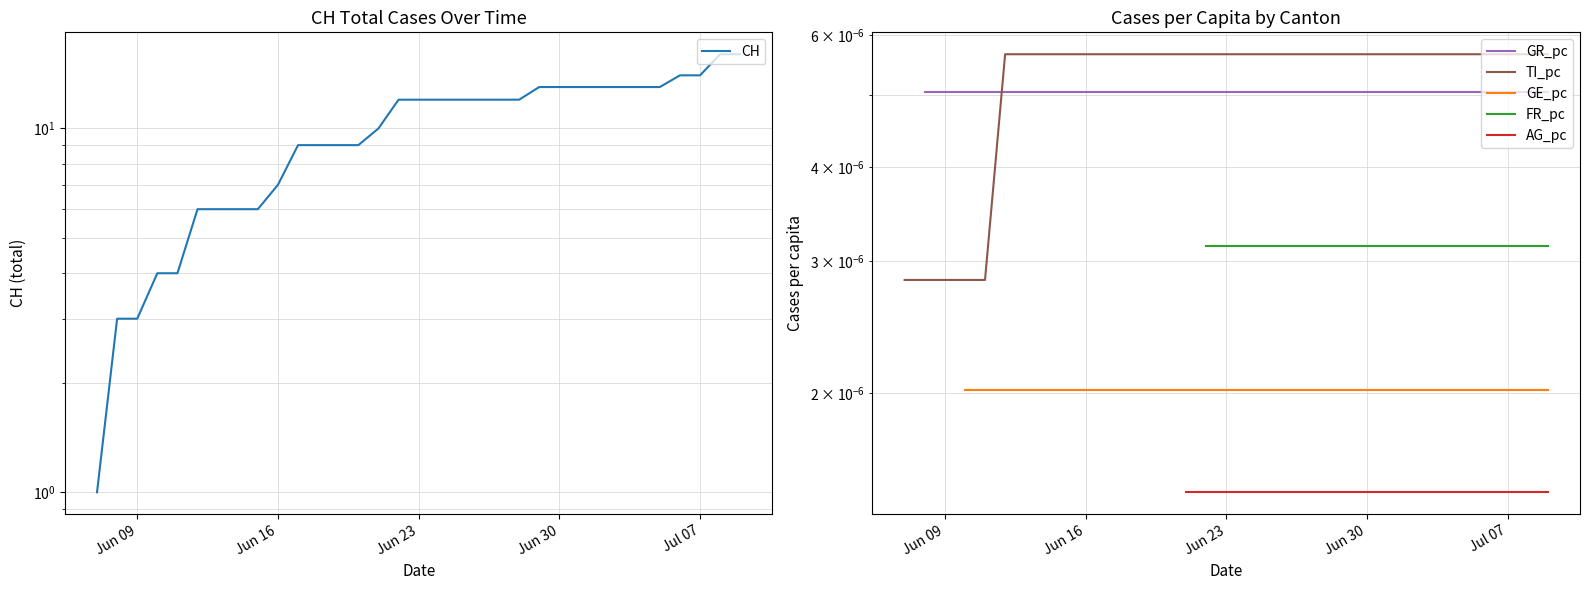

True or false: GE_pc and GR_pc intersect in this chart.

False